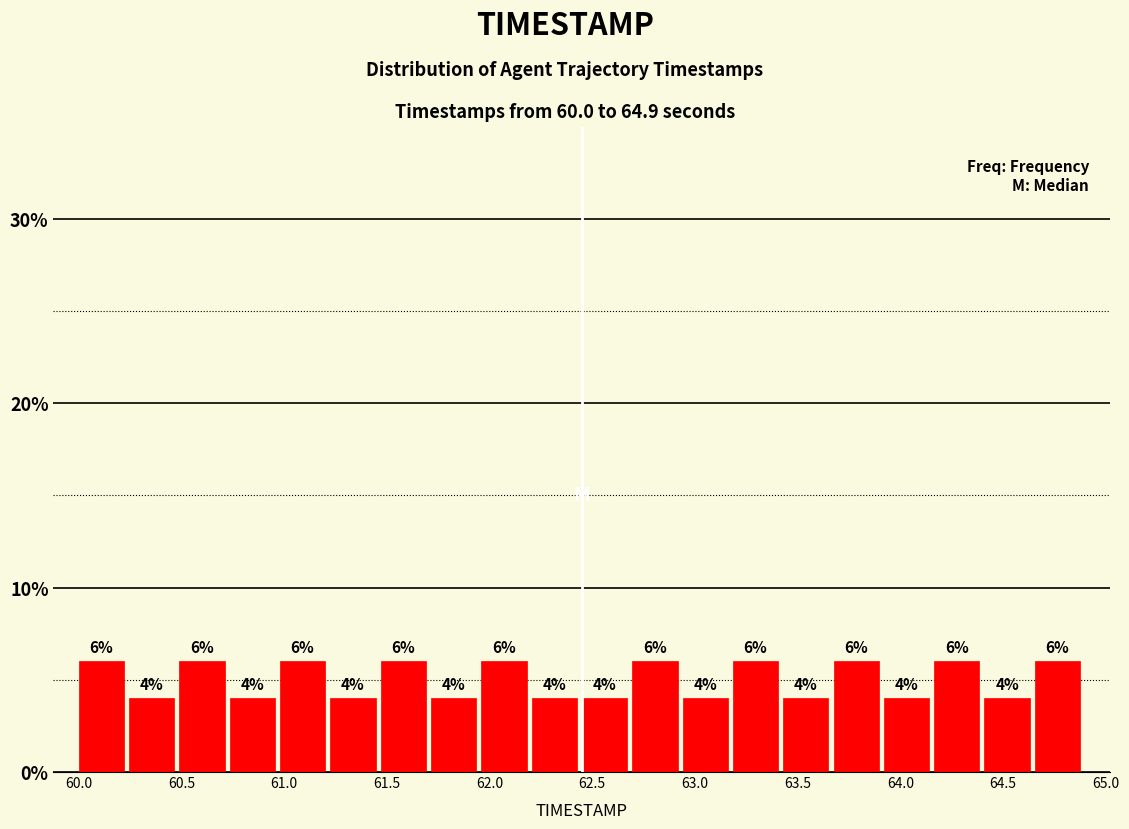

Reading left to right, transcribe this chart: for each bar, give the range it covers on the x-axis and its height. The bar edges are not printed on the chart, so give them approximately, as read against the axis.

60.000 to 60.245: 6
60.245 to 60.490: 4
60.490 to 60.735: 6
60.735 to 60.980: 4
60.980 to 61.225: 6
61.225 to 61.470: 4
61.470 to 61.715: 6
61.715 to 61.960: 4
61.960 to 62.205: 6
62.205 to 62.450: 4
62.450 to 62.695: 4
62.695 to 62.940: 6
62.940 to 63.185: 4
63.185 to 63.430: 6
63.430 to 63.675: 4
63.675 to 63.920: 6
63.920 to 64.165: 4
64.165 to 64.410: 6
64.410 to 64.655: 4
64.655 to 64.900: 6